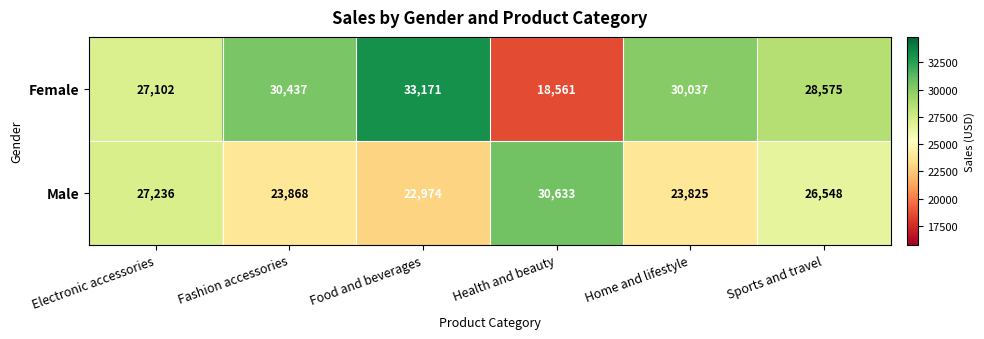

List the labels in order of Male value, smallest first.

Food and beverages, Home and lifestyle, Fashion accessories, Sports and travel, Electronic accessories, Health and beauty